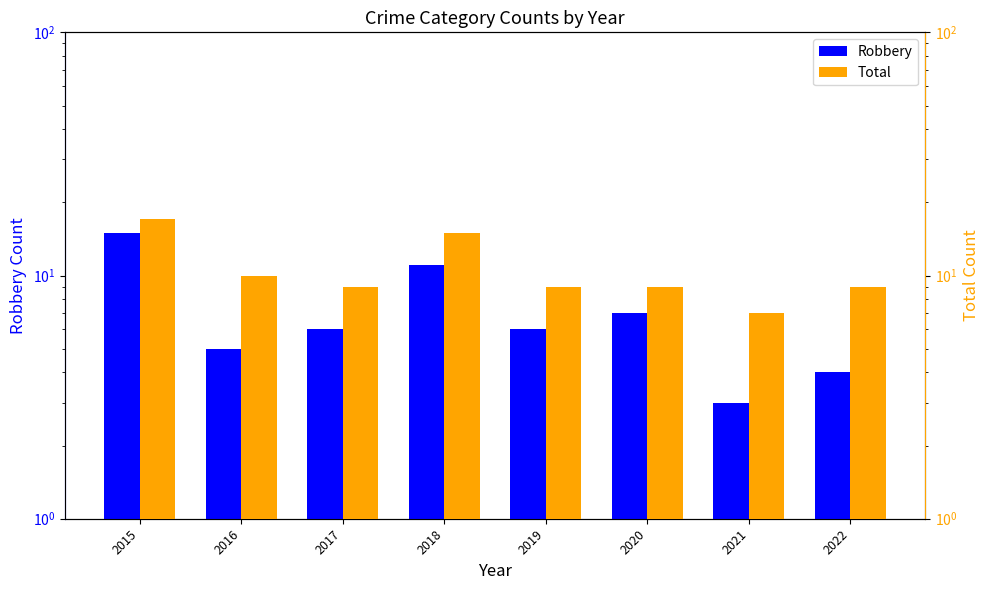

What is the total value across all series at 2016?

15